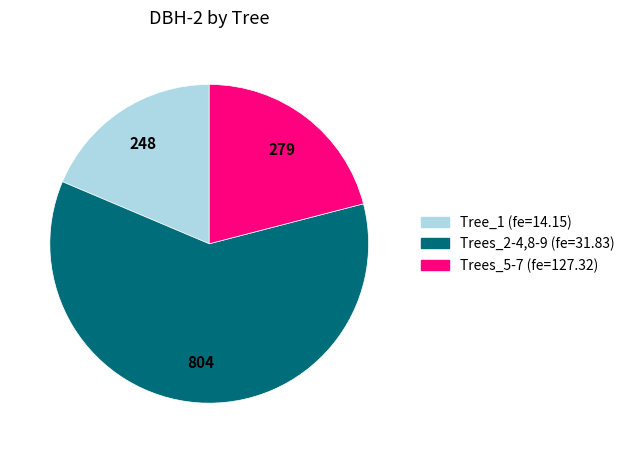

Is there any slice that represents more than half of the pie?

Yes